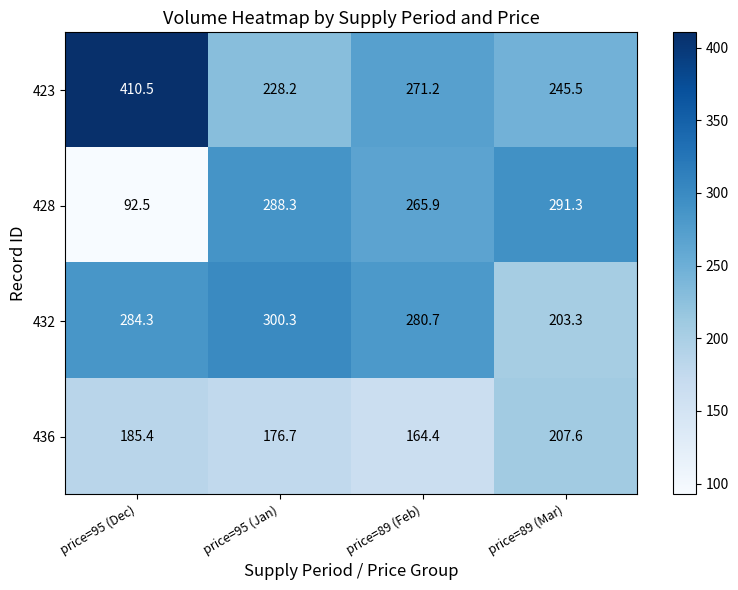

How many data points in 432 are less than 284?

2